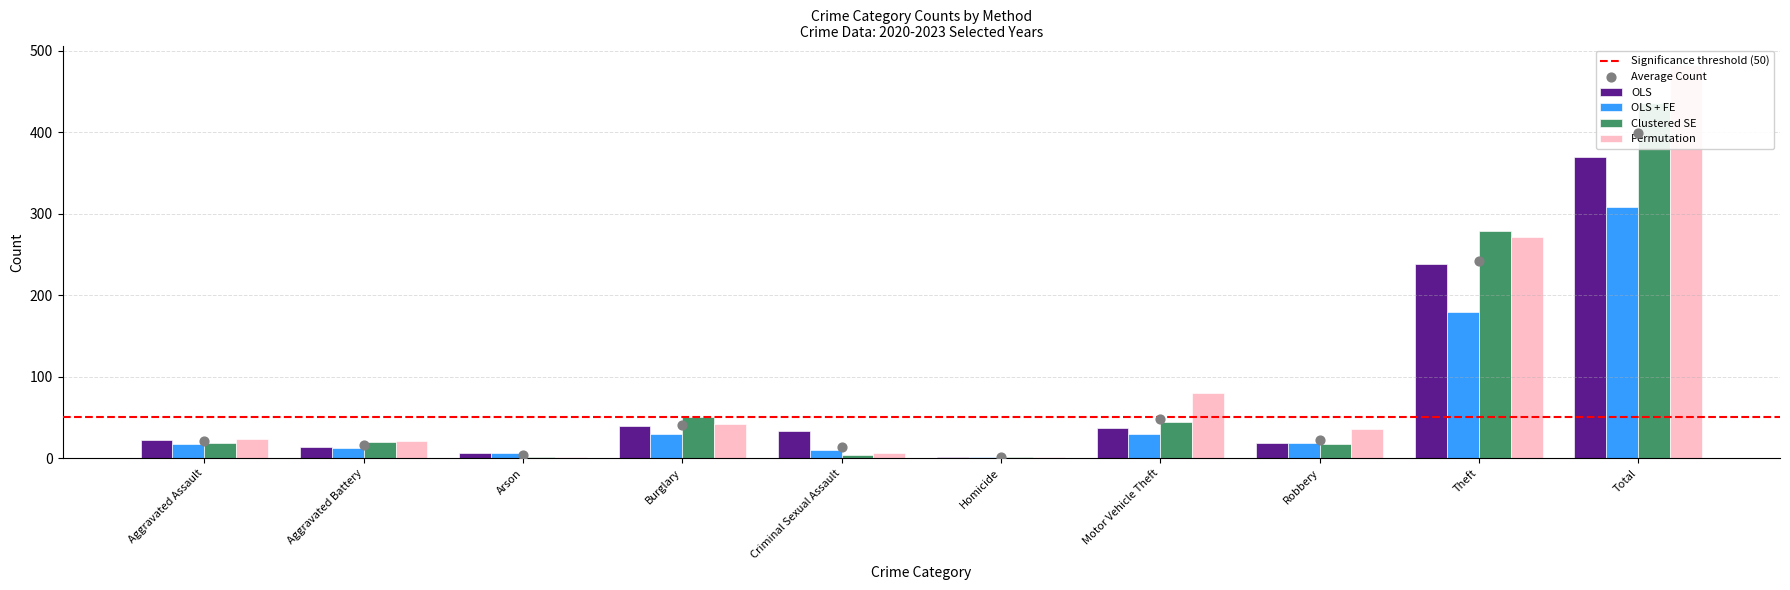

Which series reaches the maximum Y coordinate?

Permutation